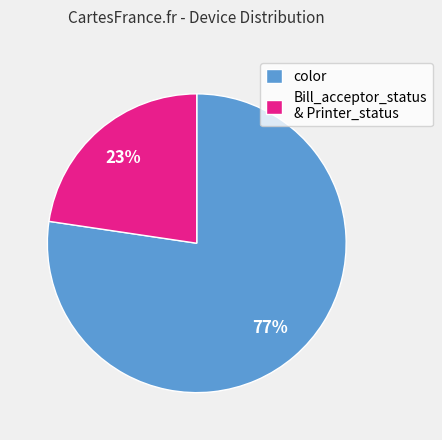

To the nearest percent, what portion does color represent?

77%